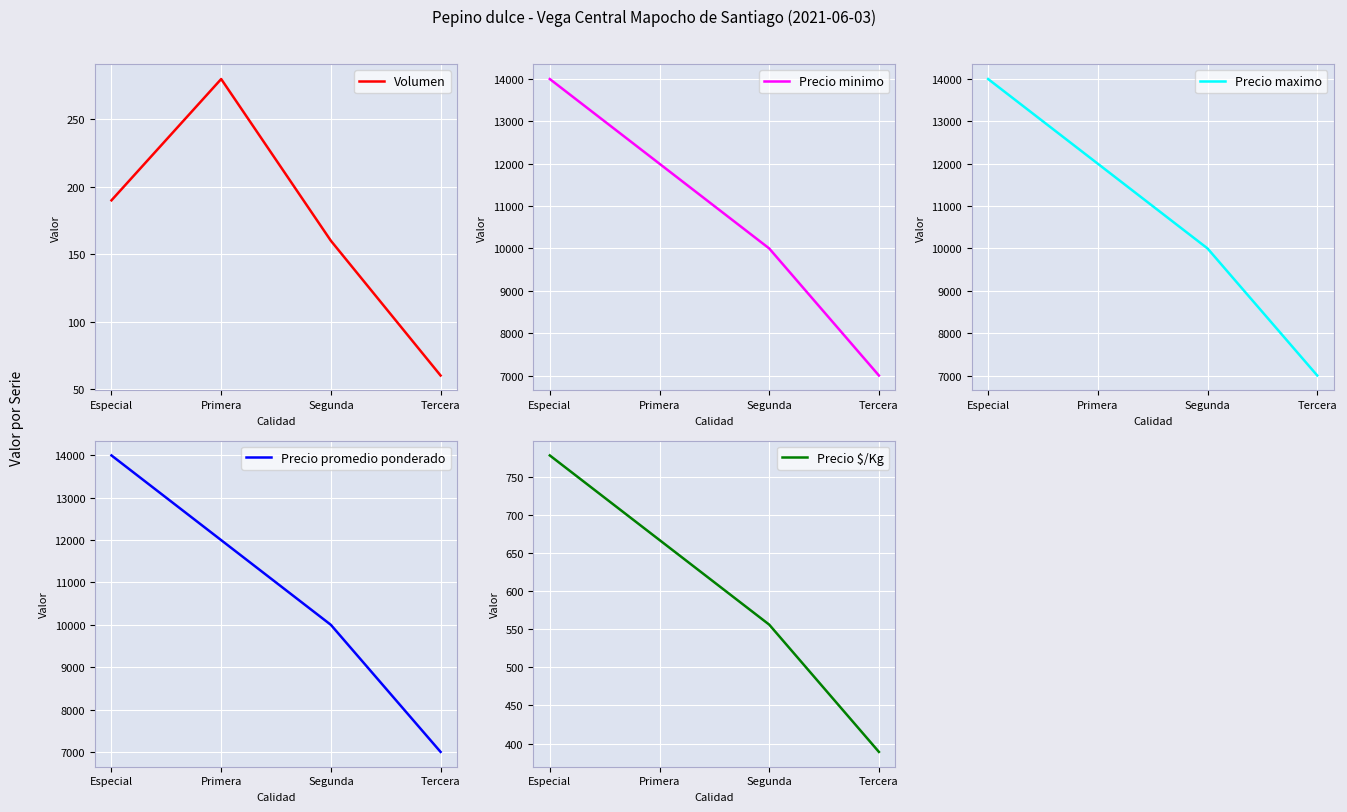

What is the value of the Precio promedio ponderado point at the 4th from the left?

7000